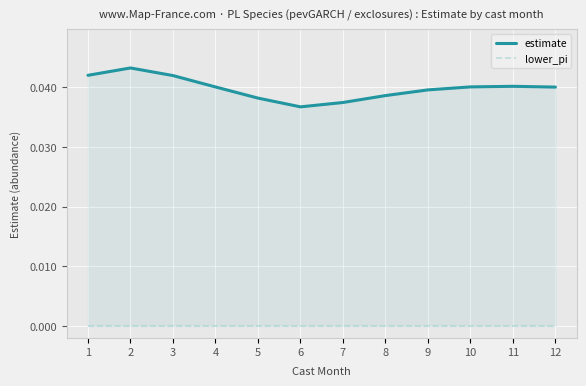

True or false: estimate and lower_pi intersect in this chart.

False